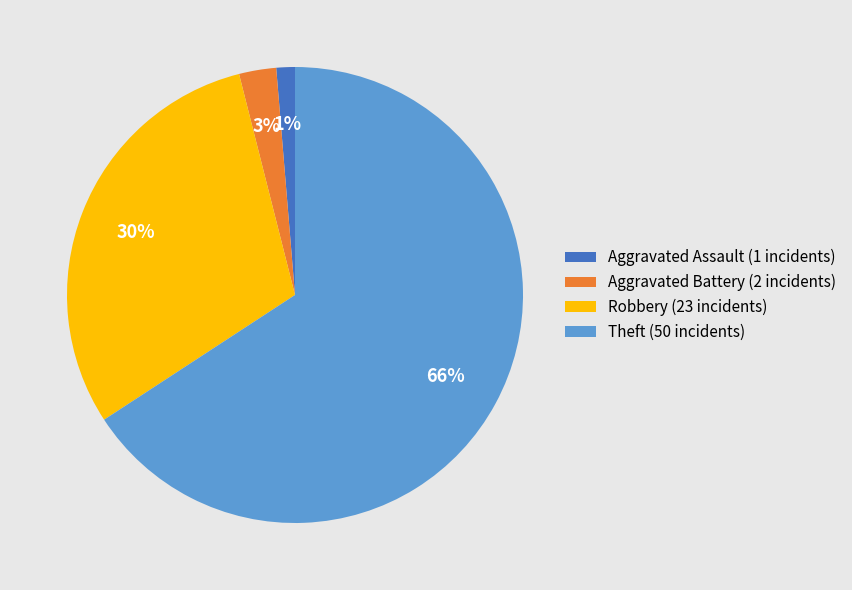

Between Theft (50 incidents) and Aggravated Assault (1 incidents), which is larger?

Theft (50 incidents)